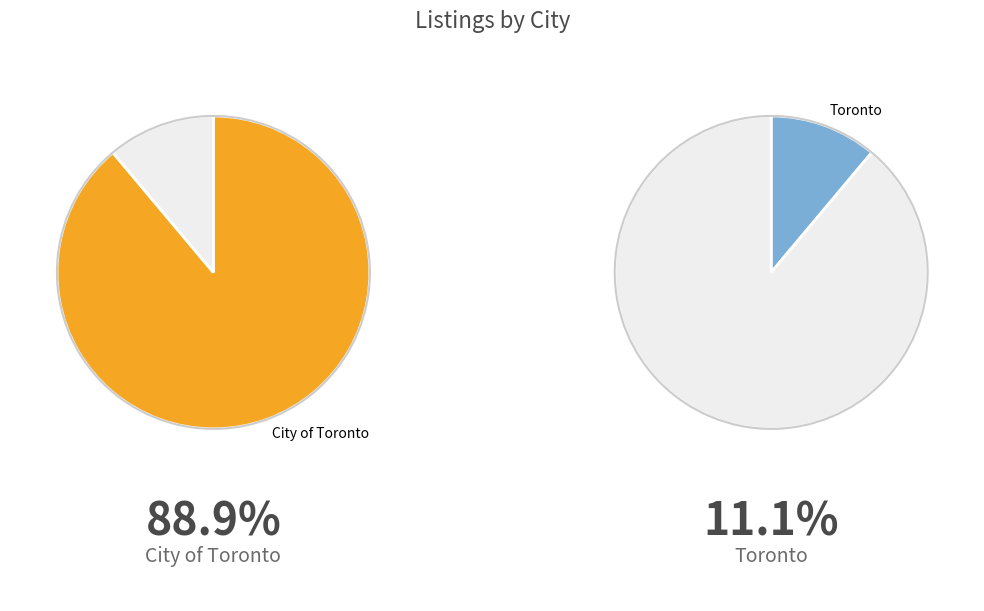

Does Toronto represent more than half of the total?

No